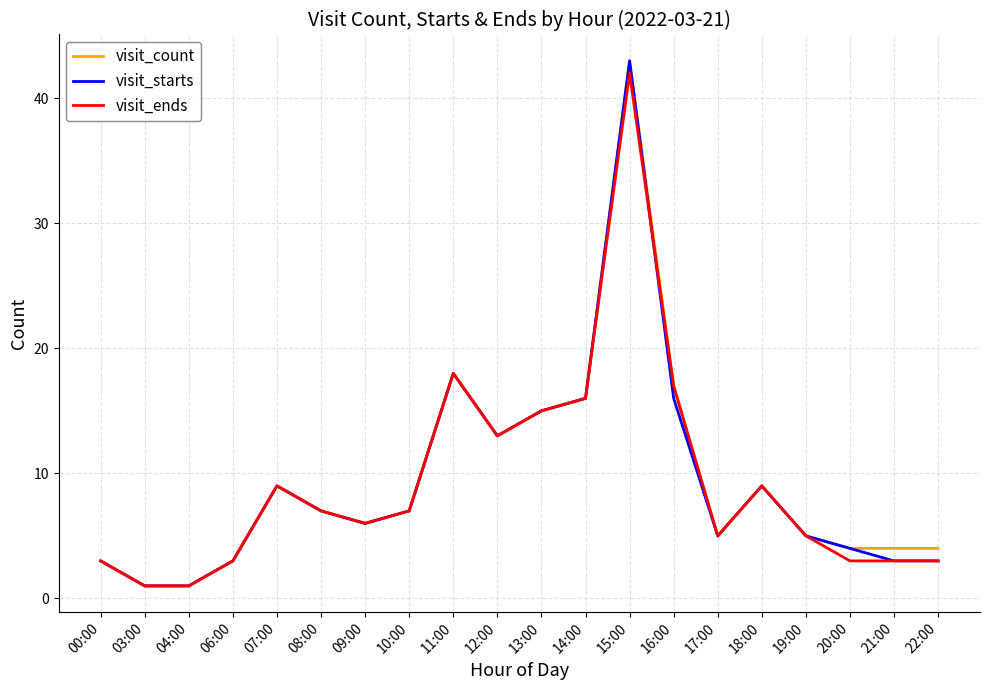

Reading left to right, what are all the values shown in this chart?

visit_count: 00:00=3	03:00=1	04:00=1	06:00=3	07:00=9	08:00=7	09:00=6	10:00=7	11:00=18	12:00=13	13:00=15	14:00=16	15:00=43	16:00=17	17:00=5	18:00=9	19:00=5	20:00=4	21:00=4	22:00=4
visit_starts: 00:00=3	03:00=1	04:00=1	06:00=3	07:00=9	08:00=7	09:00=6	10:00=7	11:00=18	12:00=13	13:00=15	14:00=16	15:00=43	16:00=16	17:00=5	18:00=9	19:00=5	20:00=4	21:00=3	22:00=3
visit_ends: 00:00=3	03:00=1	04:00=1	06:00=3	07:00=9	08:00=7	09:00=6	10:00=7	11:00=18	12:00=13	13:00=15	14:00=16	15:00=42	16:00=17	17:00=5	18:00=9	19:00=5	20:00=3	21:00=3	22:00=3